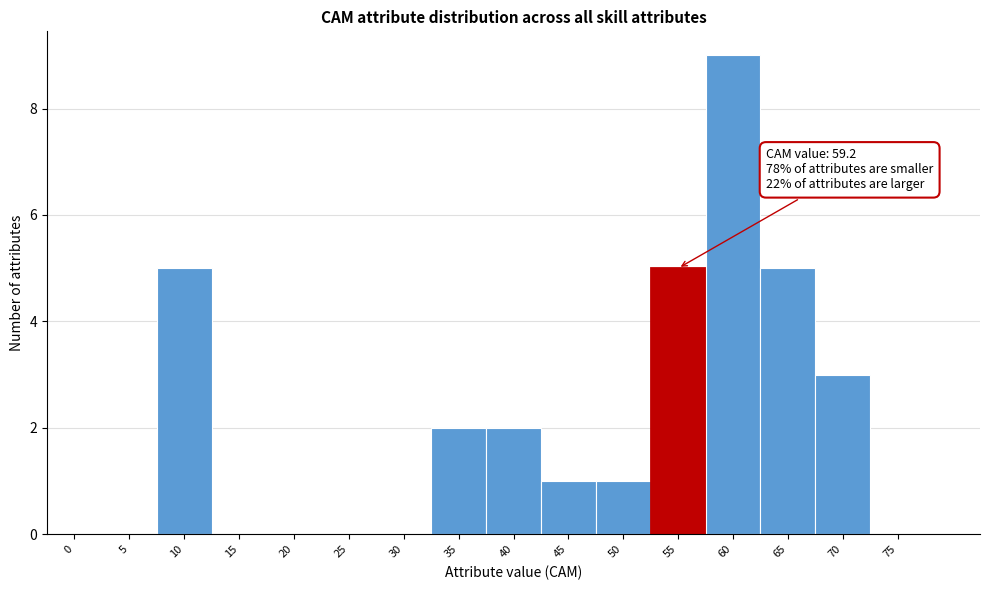

Reading left to right, extract all data points from this chart.

0=0	5=0	10=5	15=0	20=0	25=0	30=0	35=2	40=2	45=1	50=1	55=5	60=9	65=5	70=3	75=0